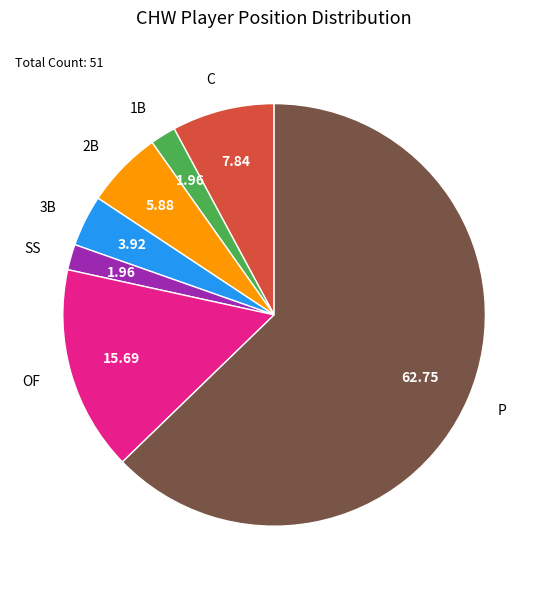

What is the largest slice in the pie chart?

P